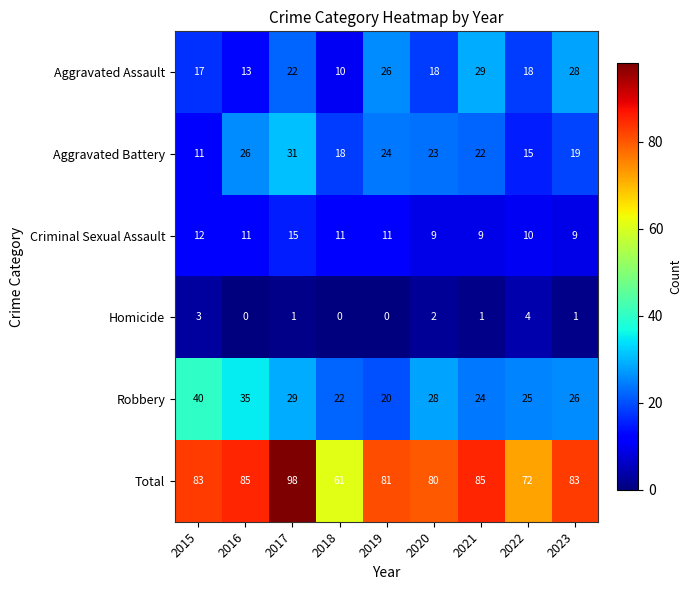

At which category is the sum across all series the highest?

2017